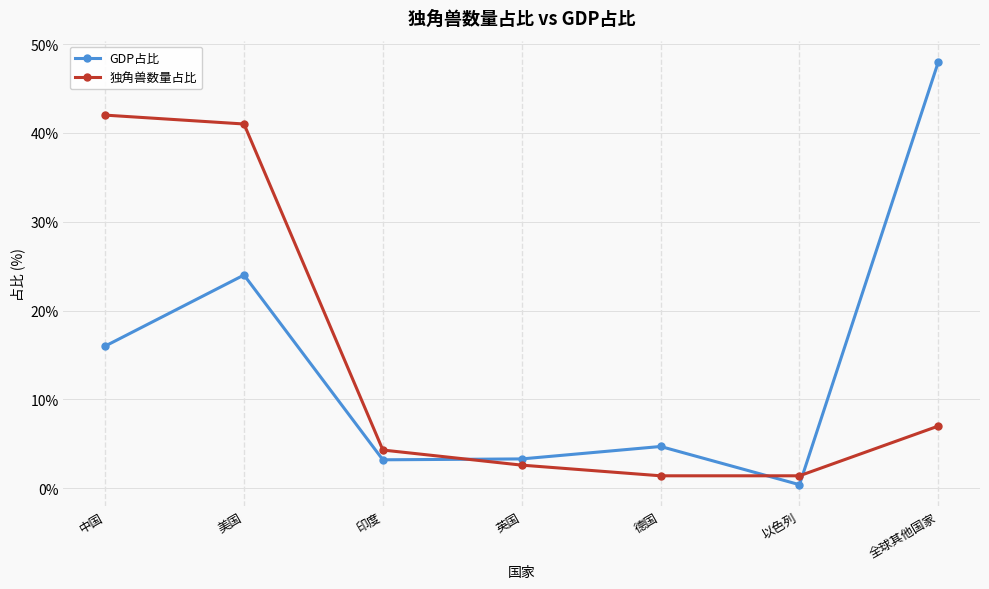

Is the value of GDP占比 at 印度 greater than the value of 独角兽数量占比 at 全球其他国家?

No